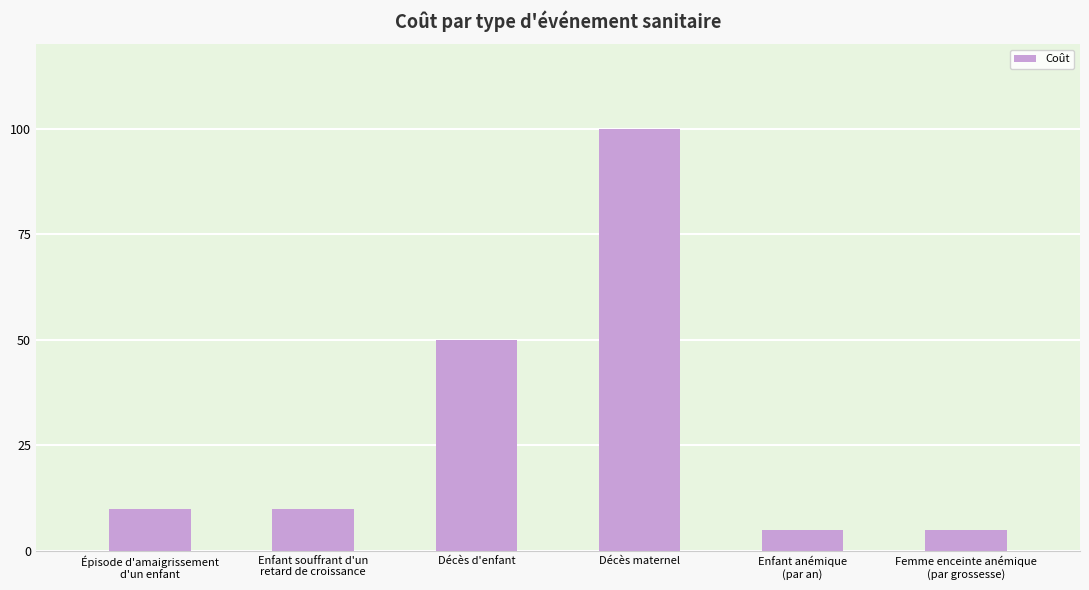

How many data points does each series have?

6